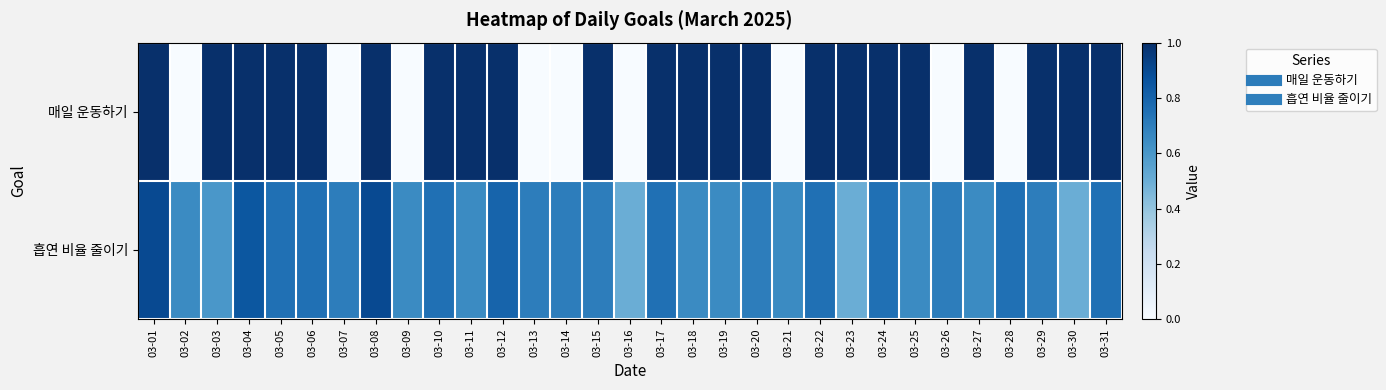

At which category is the sum across all series the highest?

03-01